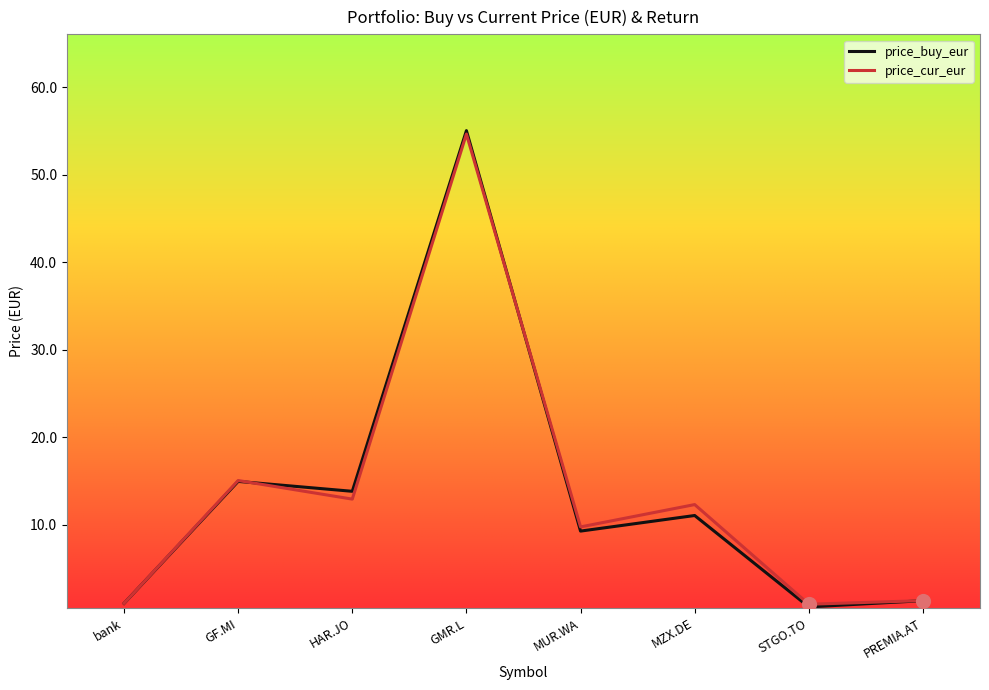

At which category is the sum across all series the highest?

GMR.L